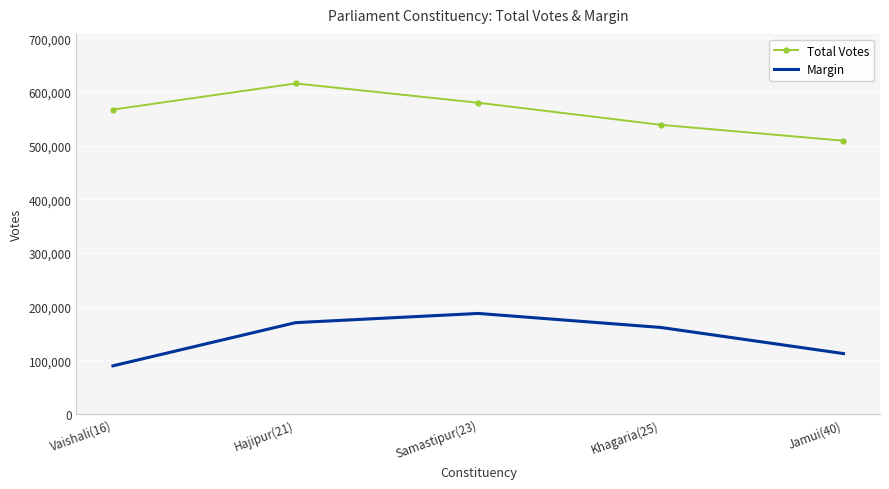

Reading right to left, extract all data points from this chart.

Total Votes: Jamui(40)=509046	Khagaria(25)=538657	Samastipur(23)=579786	Hajipur(21)=615718	Vaishali(16)=567043
Margin: Jamui(40)=112482	Khagaria(25)=161131	Samastipur(23)=187251	Hajipur(21)=170105	Vaishali(16)=89634